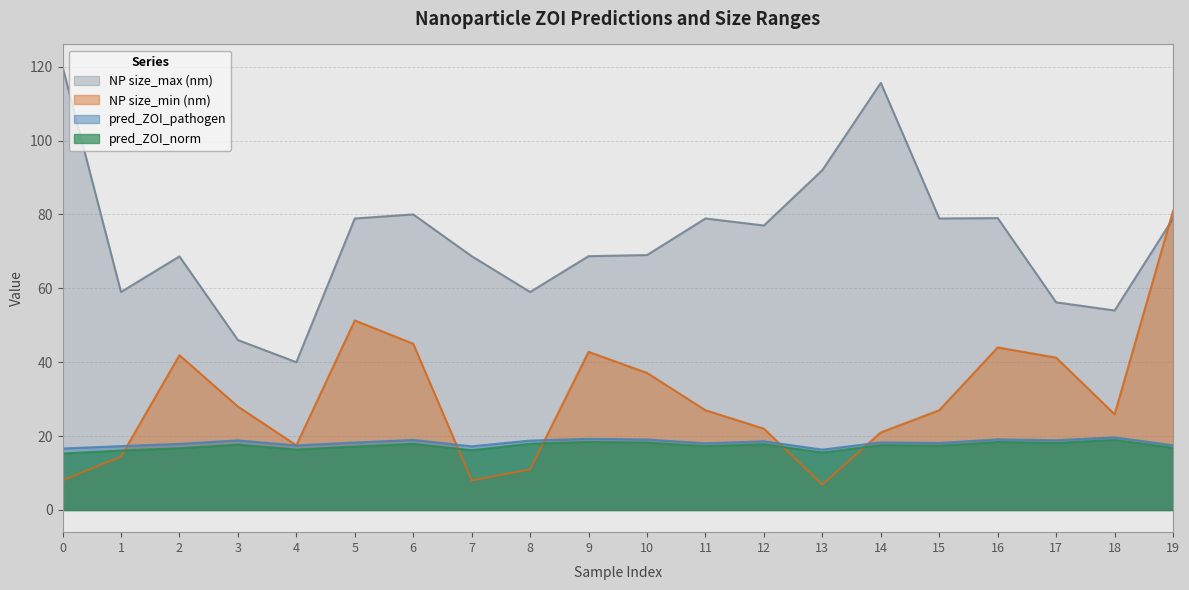

Is it true that pred_ZOI_pathogen equals 10.1 at 12?

False